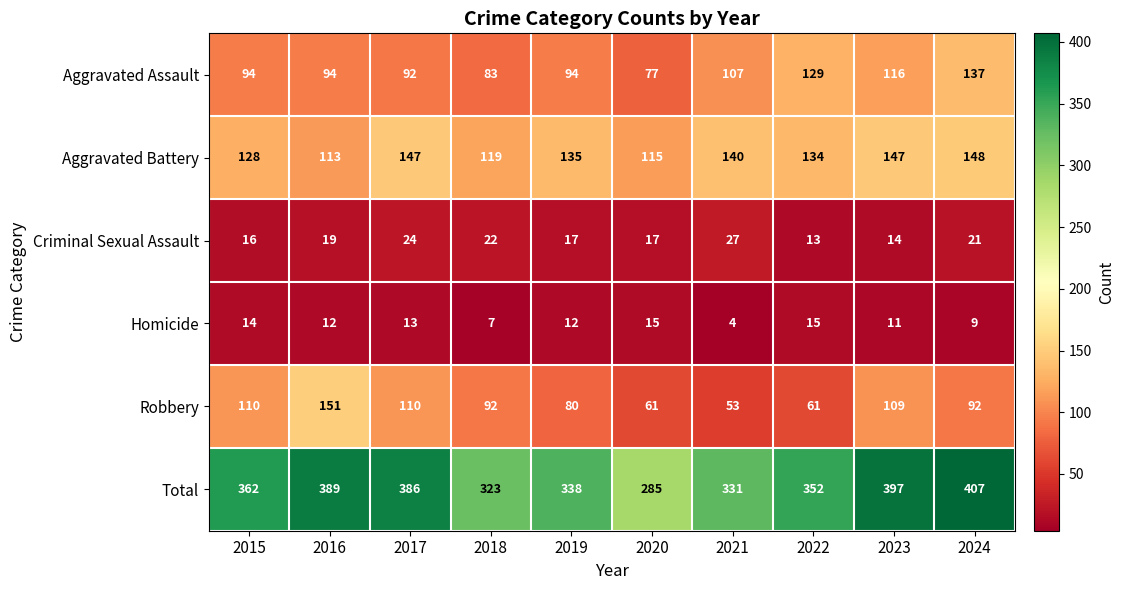

At how many categories does at least one series exceed 313?

9